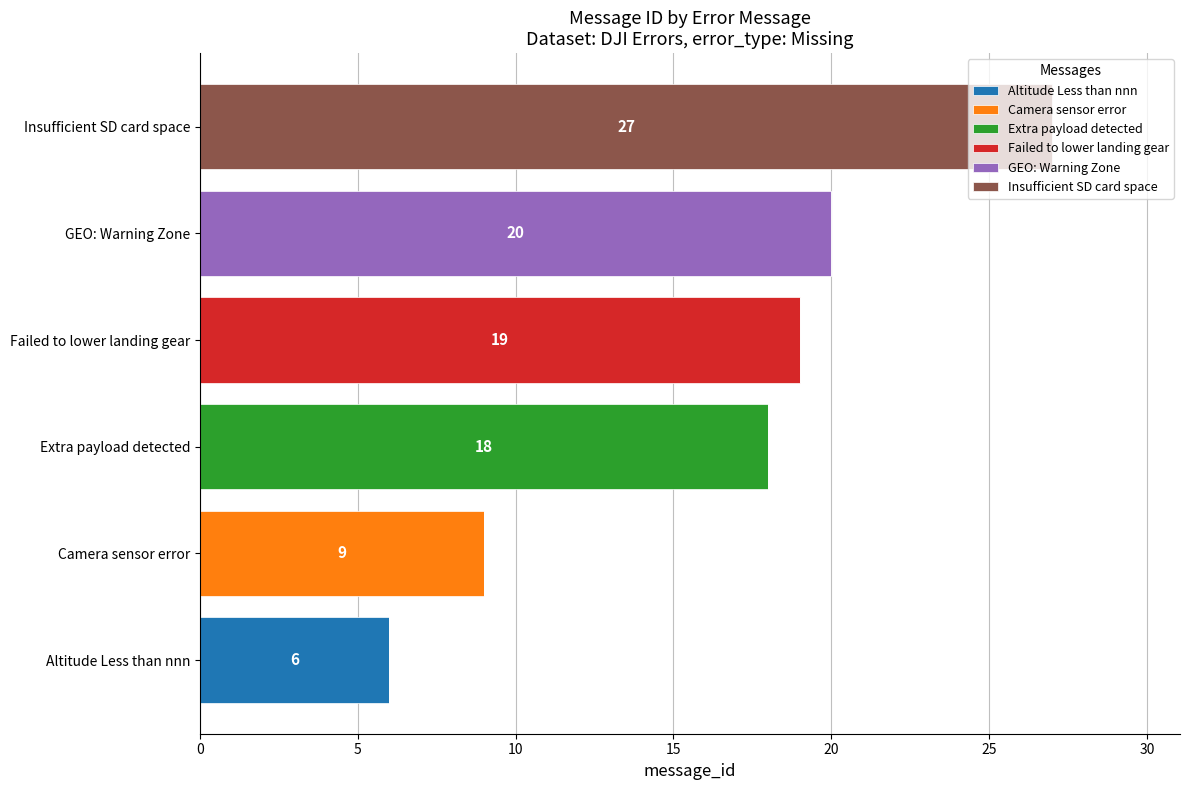

What is the total value across all series at Camera sensor error?

9